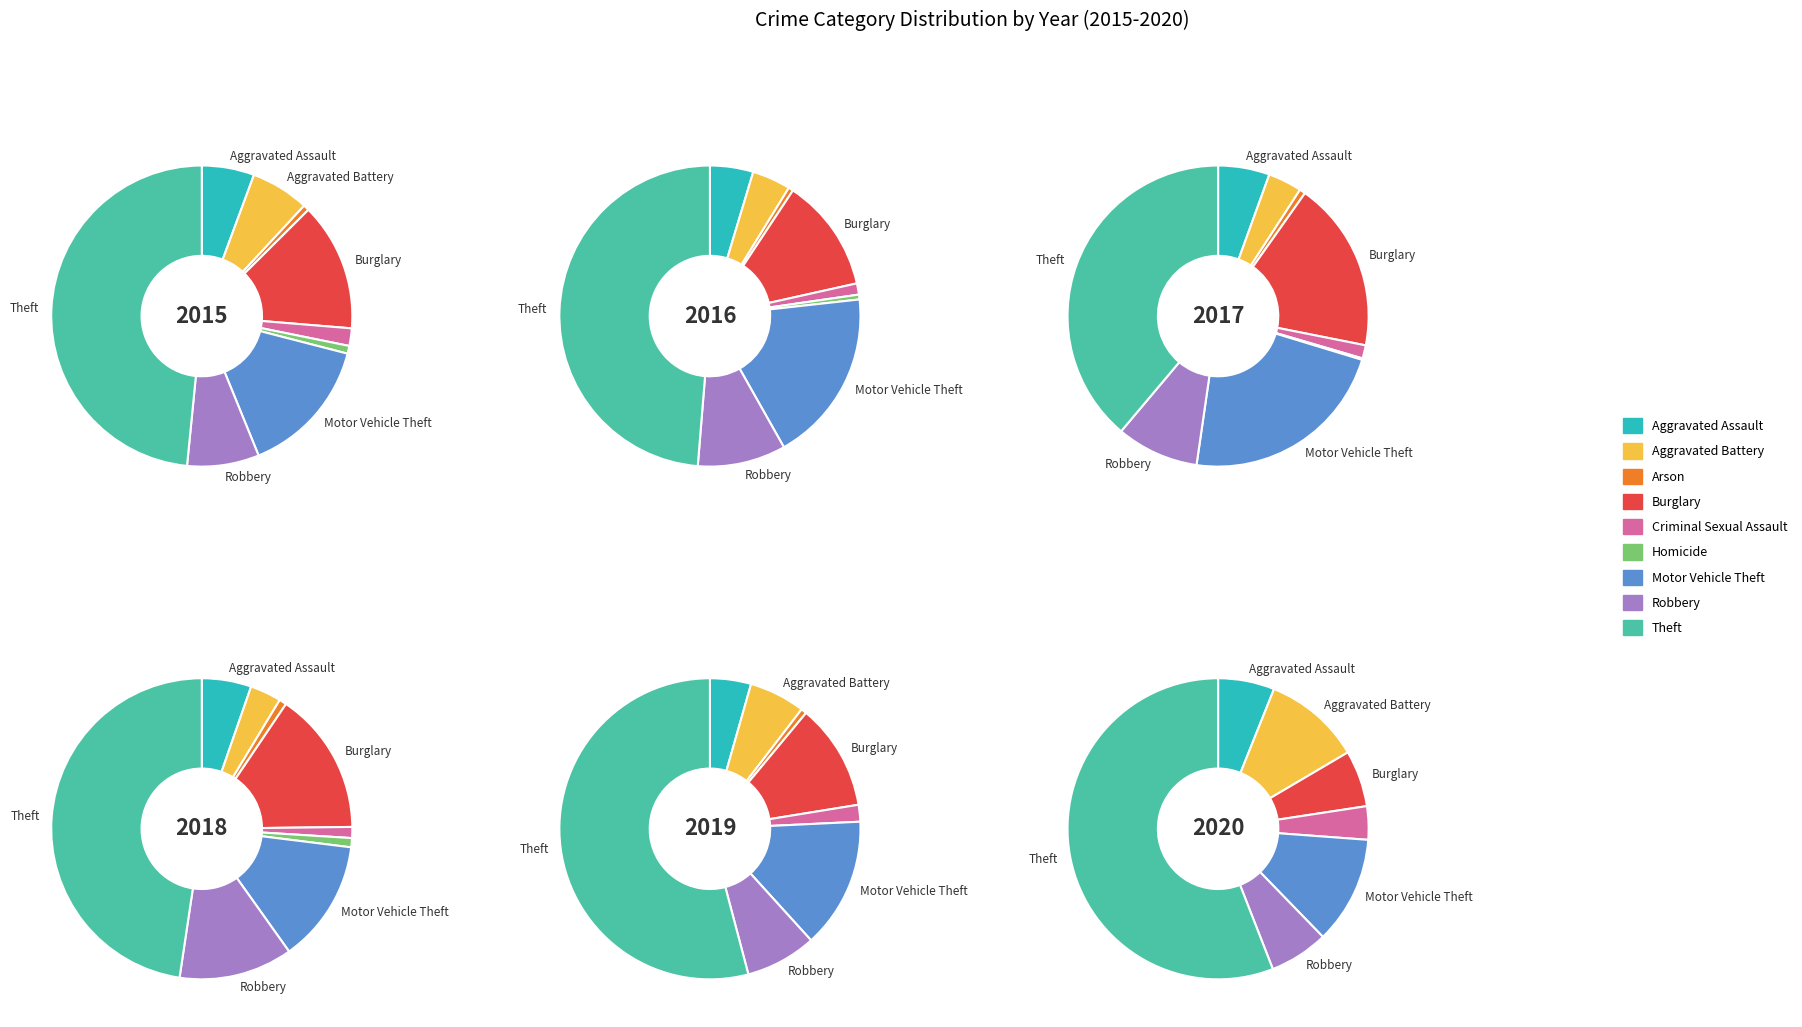

To the nearest percent, what is the difference between the largest and smallest slice percentages?

47%